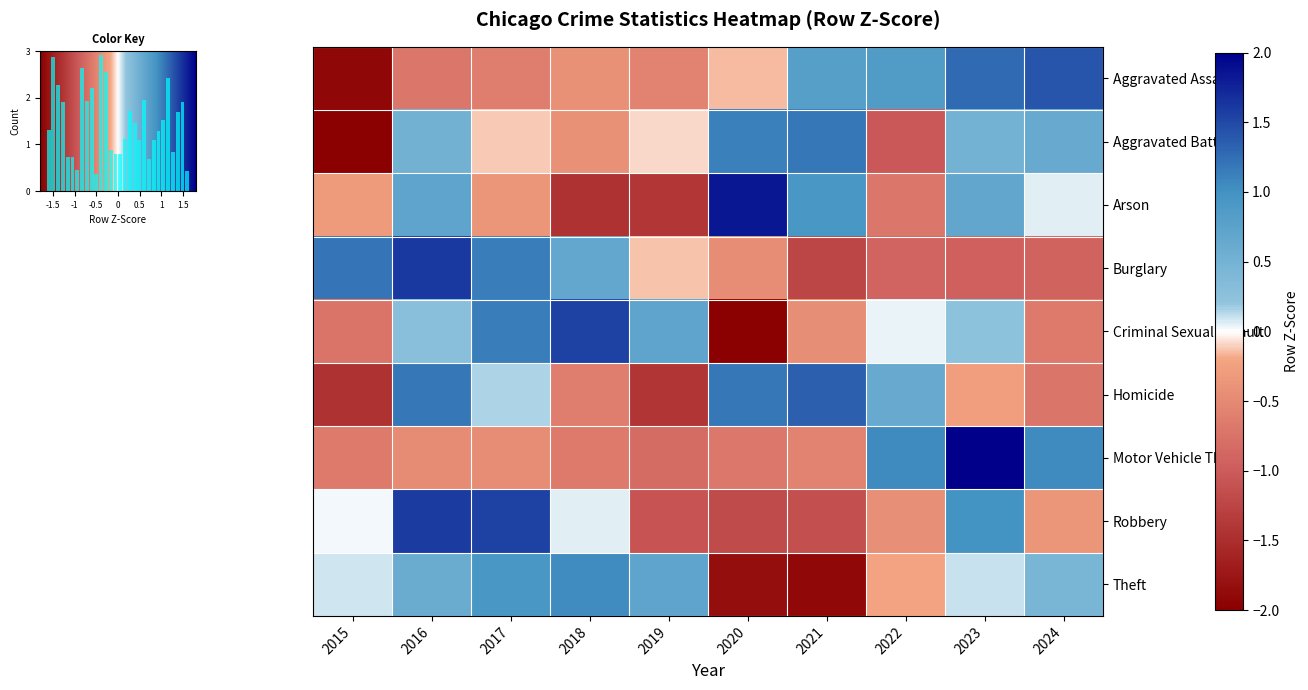

At which category is the sum across all series the highest?

2016